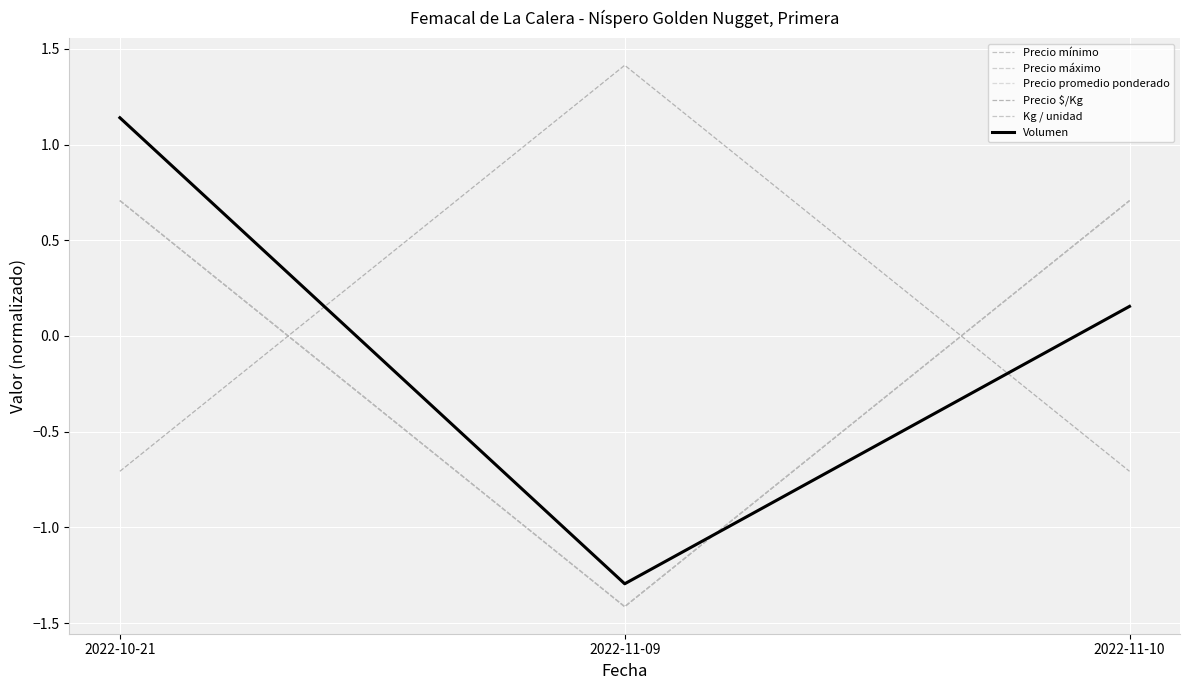

At how many categories does at least one series exceed -1?

3